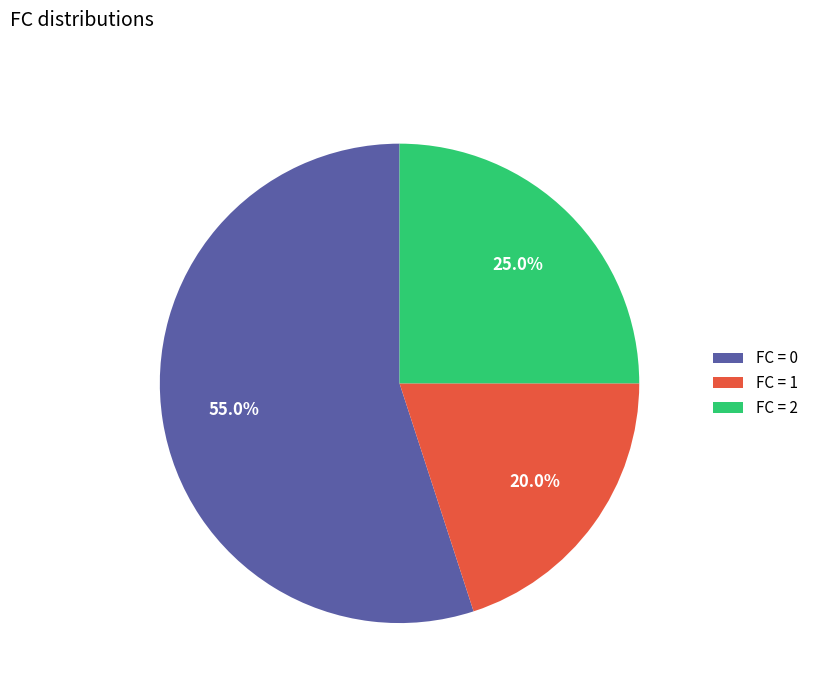

To the nearest percent, what is the average slice percentage?

33%